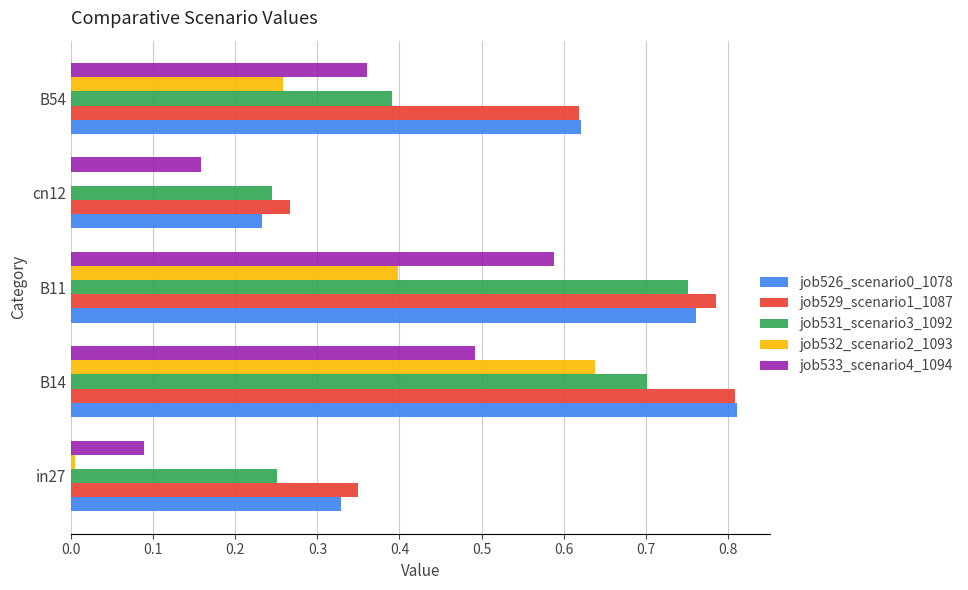

At which category is the sum across all series the highest?

B14